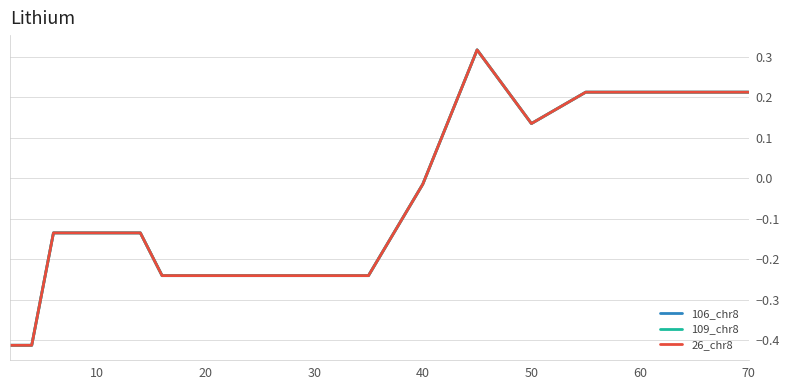

True or false: 26_chr8 and 109_chr8 intersect in this chart.

False